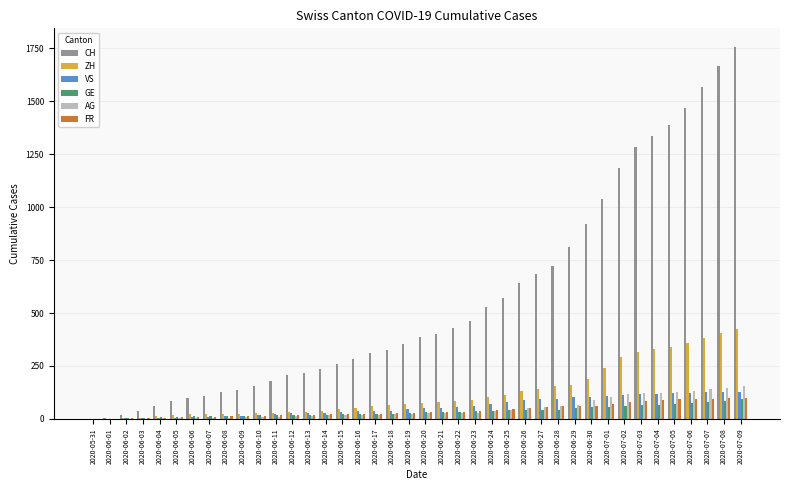

Between 2020-06-12 and 2020-07-05, which series saw the biggest shift?

CH